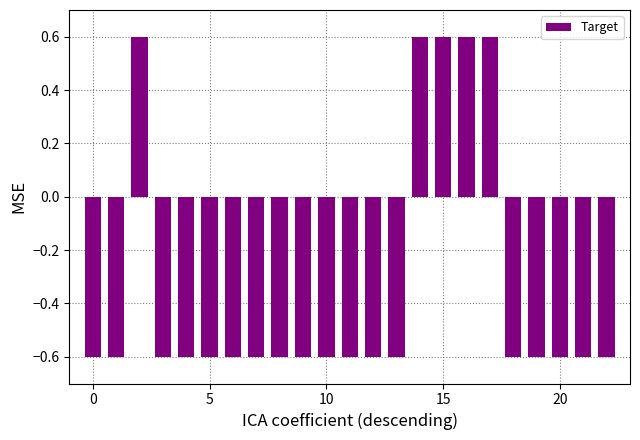

What is the difference between the second highest and second lowest values?

1.2